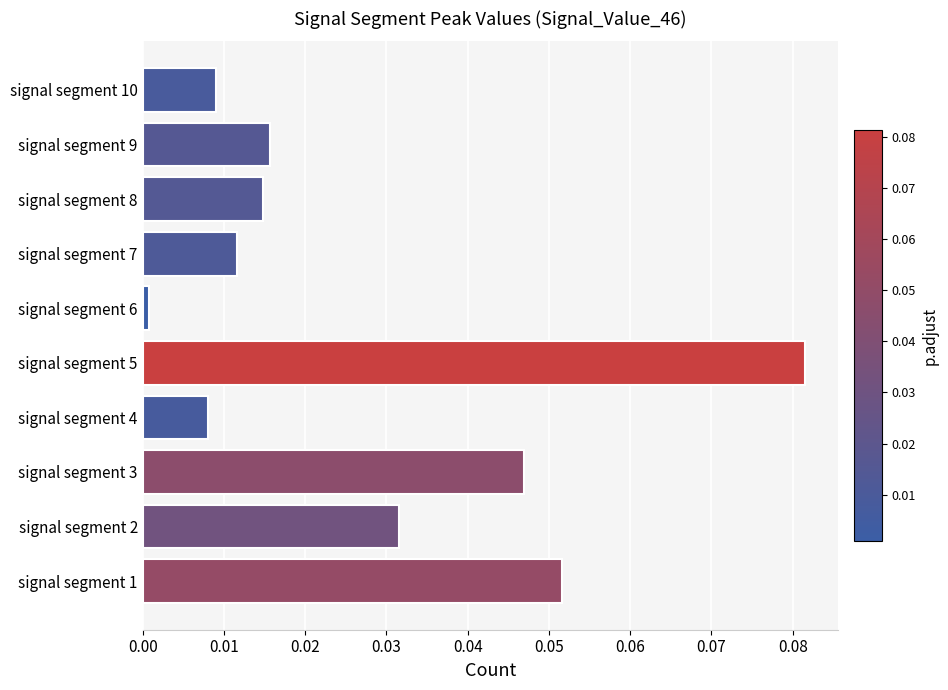

Which label corresponds to the largest value in the chart?

signal segment 5